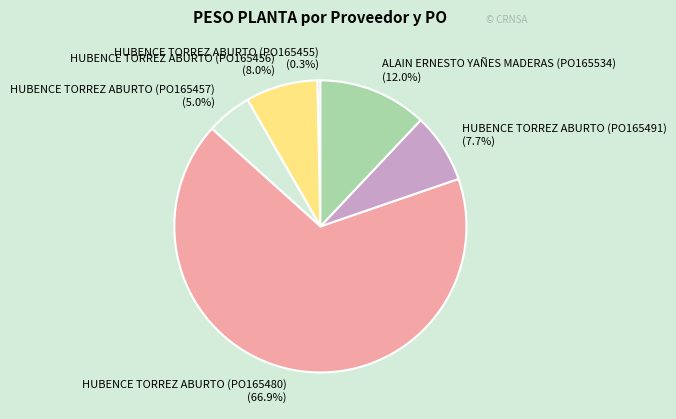

Does any single category account for the majority?

Yes